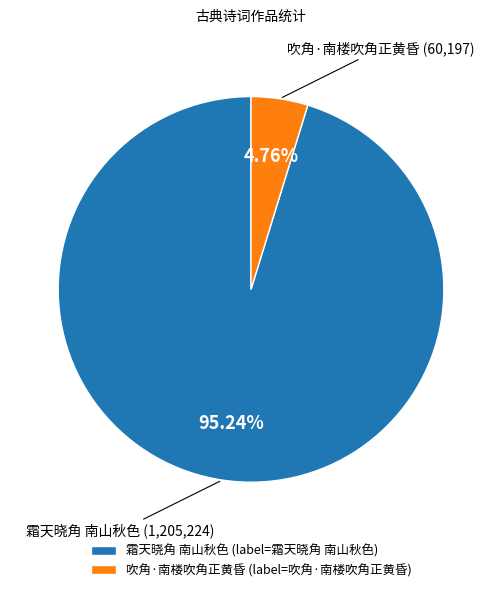

How many slices are in this pie chart?

2